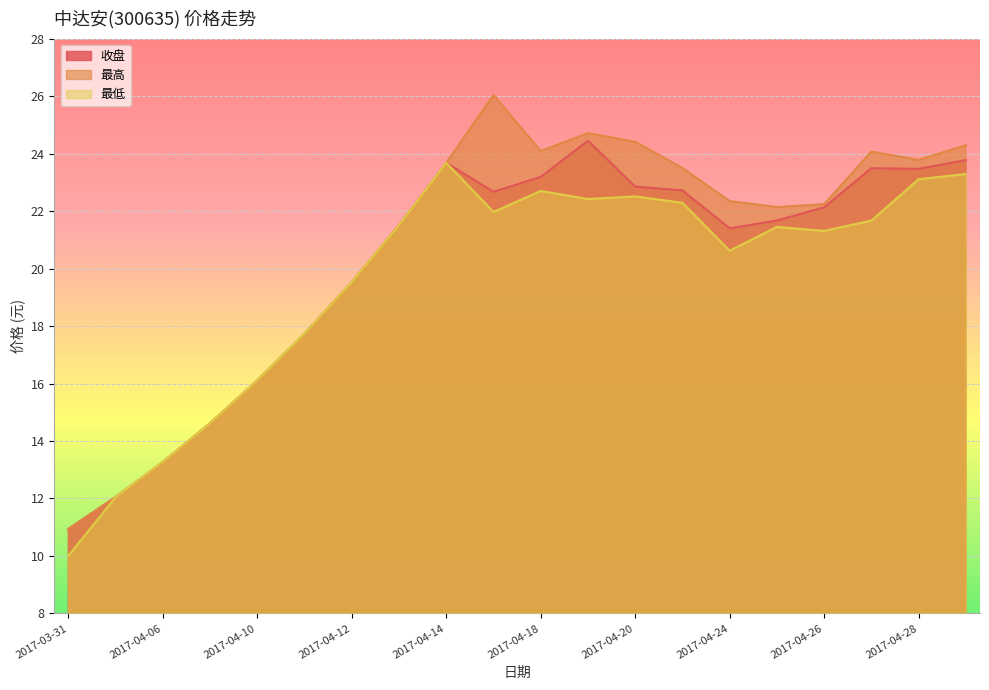

What is the maximum value for 收盘?

24.4